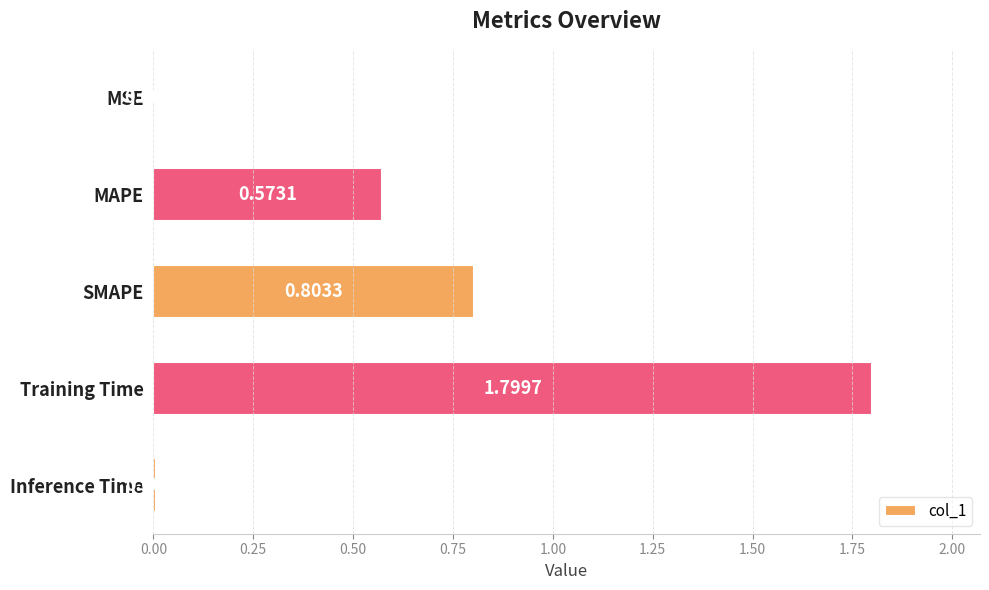

Are the bars grouped side by side (vs. stacked)?

No